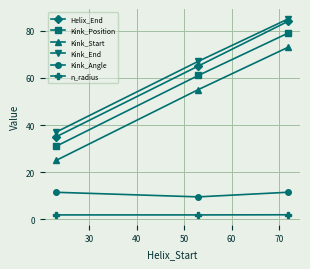

What is the minimum value shown in the chart?

1.9